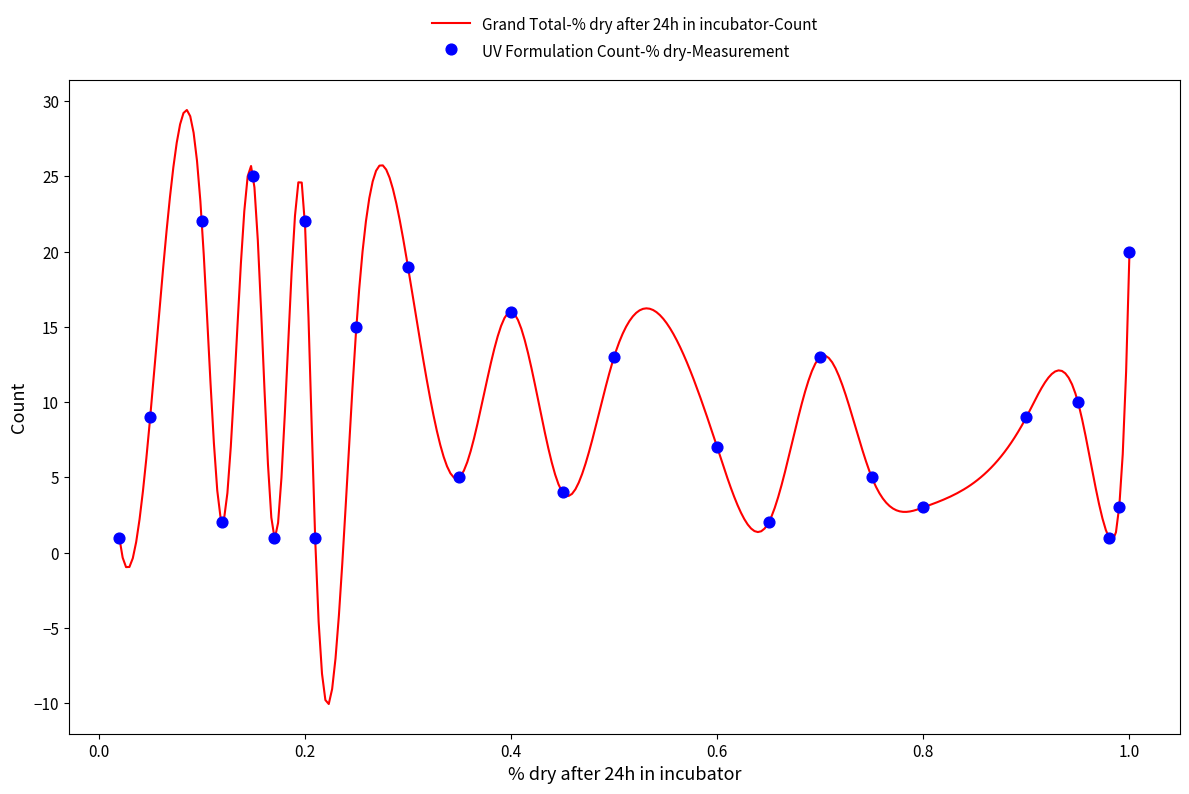

Between 0.35 and 0.1, which is larger?

0.1